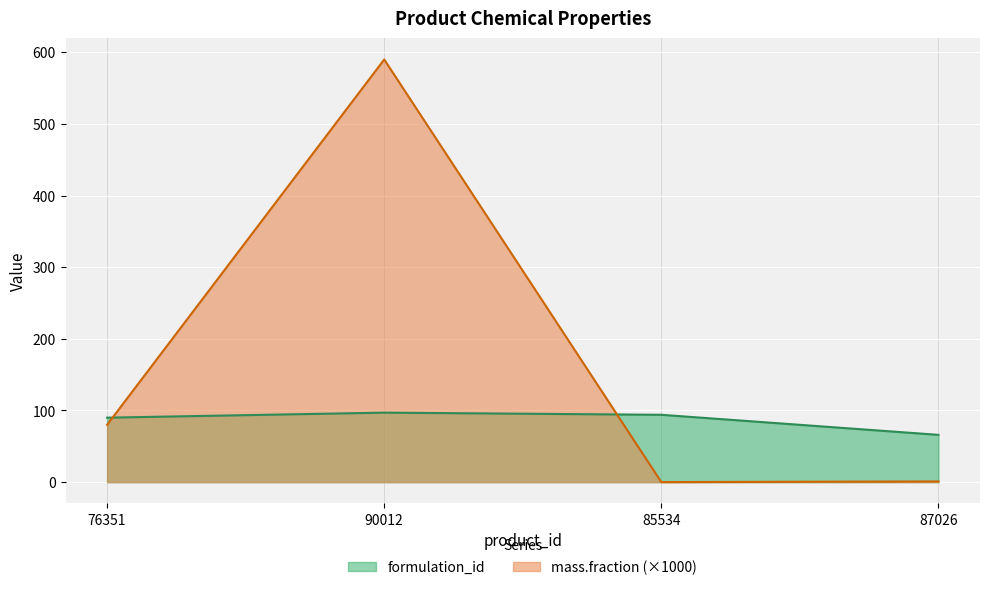

At which category does mass.fraction reach its first local peak?

90012